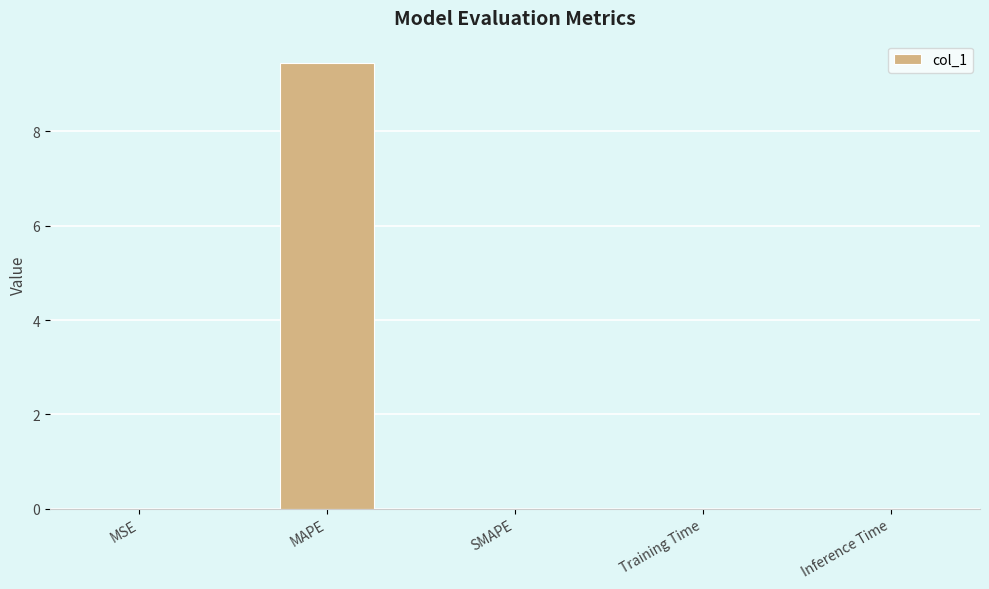

Are the bars horizontal?

No